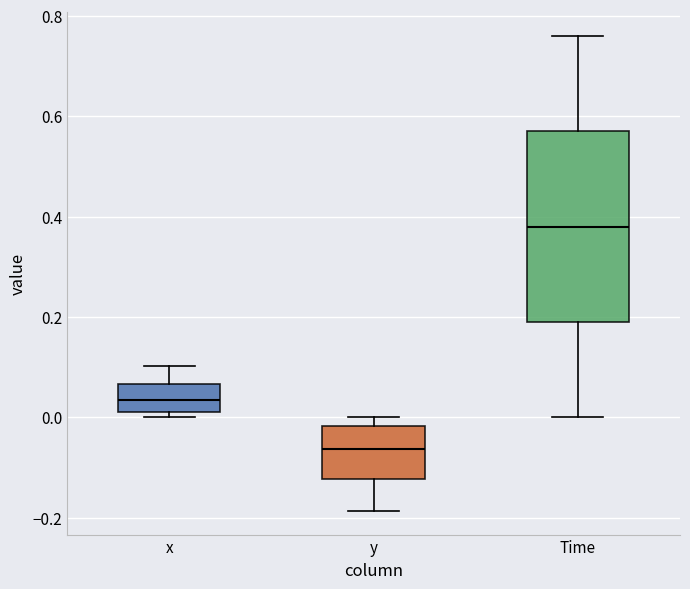

Which box has the highest median line?

Time